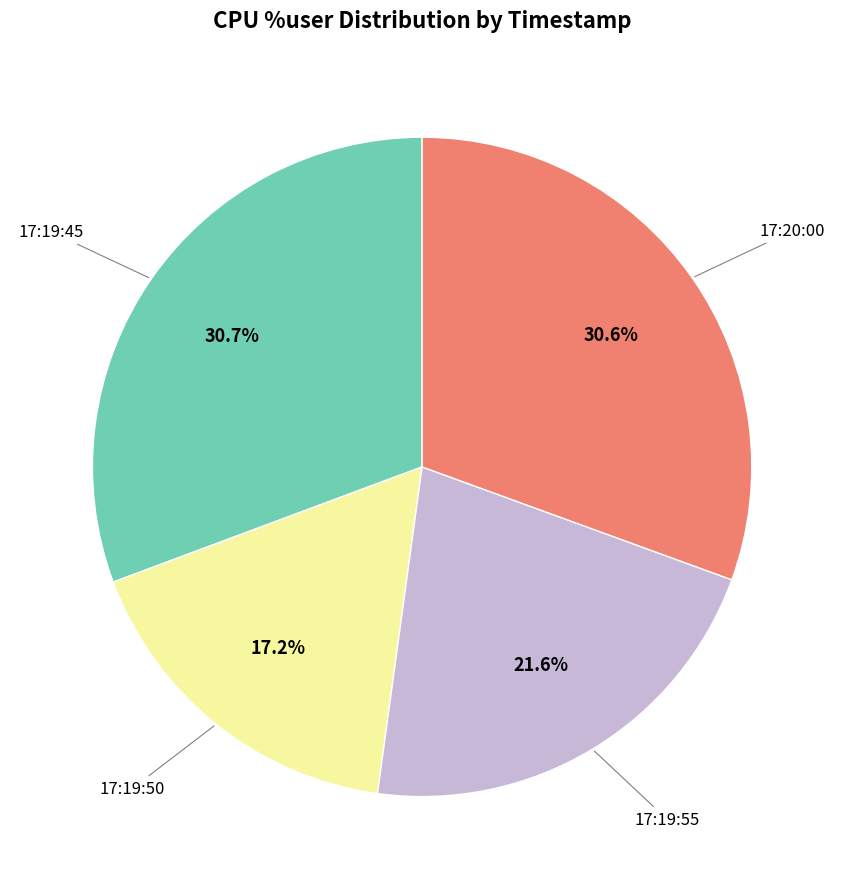

Is there a majority slice in this chart?

No